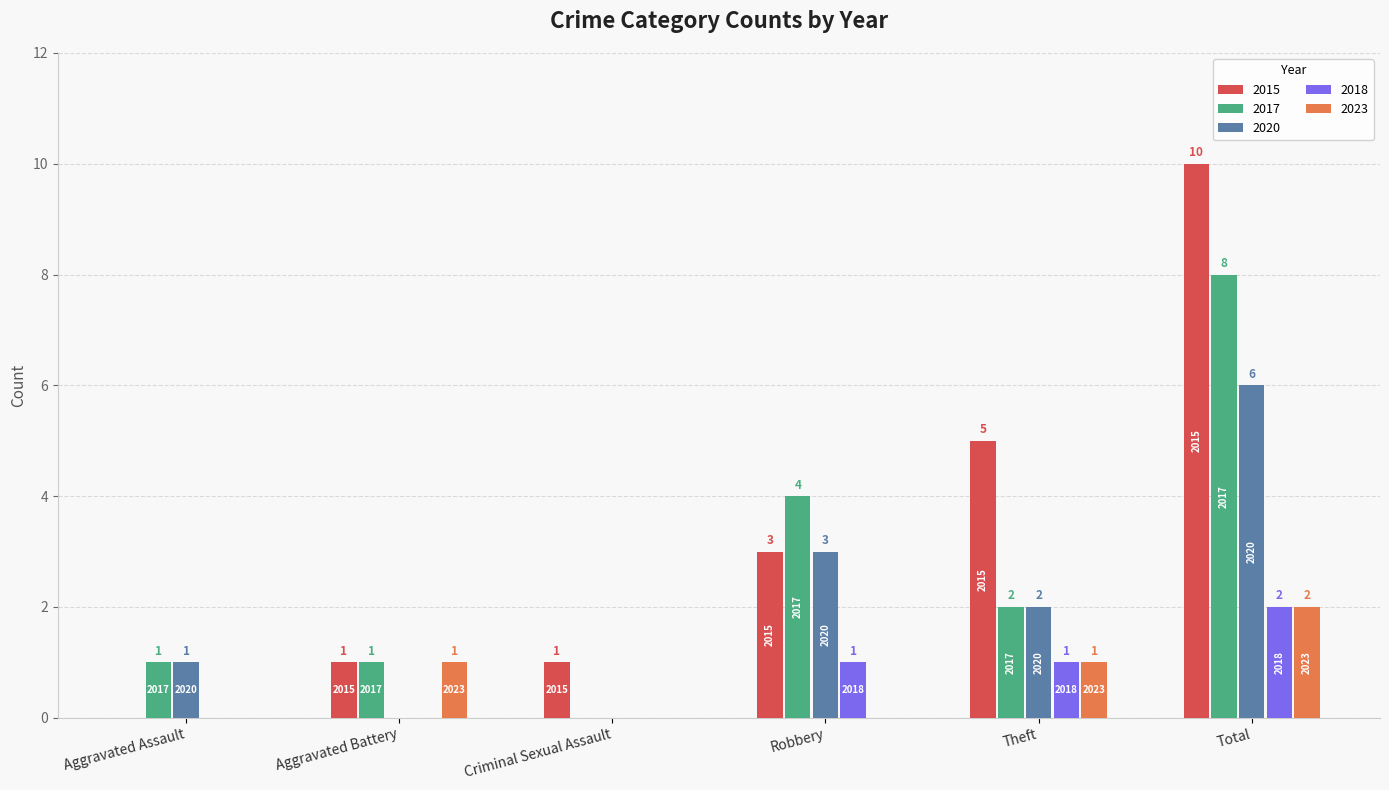

At which category does the chart reach its peak across all series?

Total